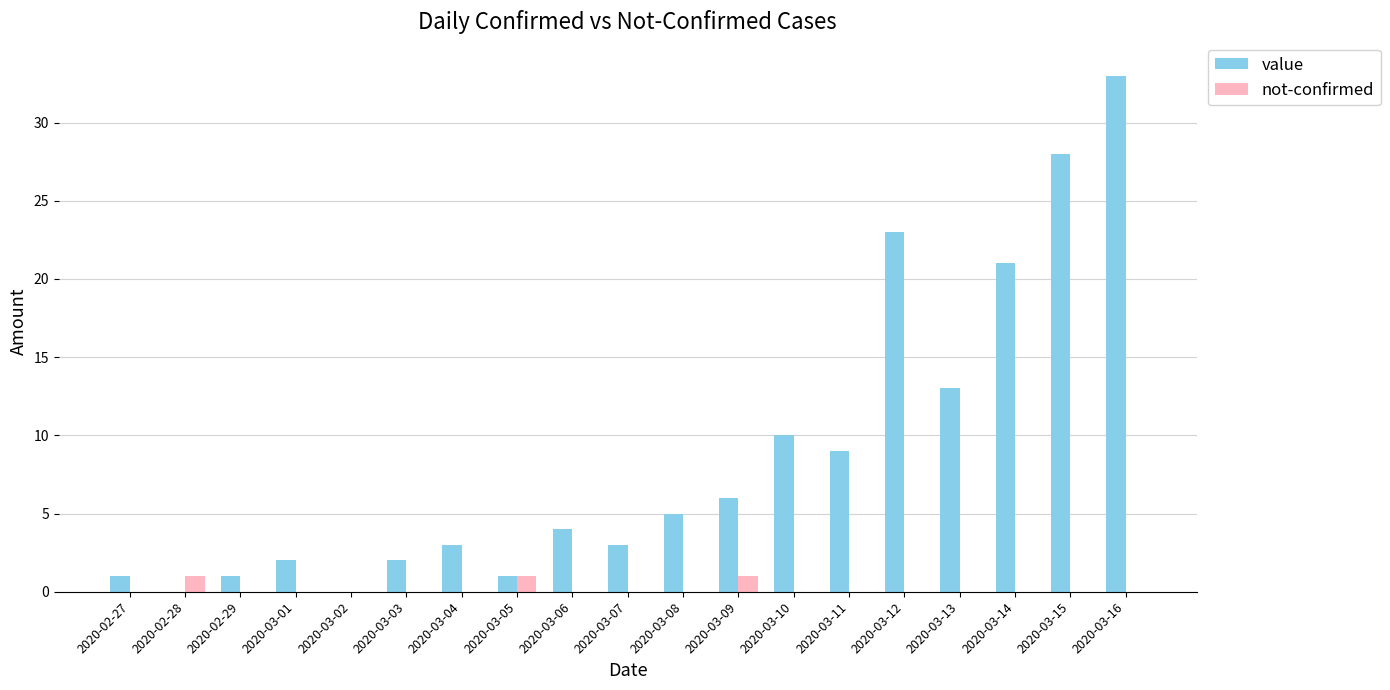

Reading left to right, list all the values displayed in this chart.

value: 1	0	1	2	0	2	3	1	4	3	5	6	10	9	23	13	21	28	33
not-confirmed: 0	1	0	0	0	0	0	1	0	0	0	1	0	0	0	0	0	0	0